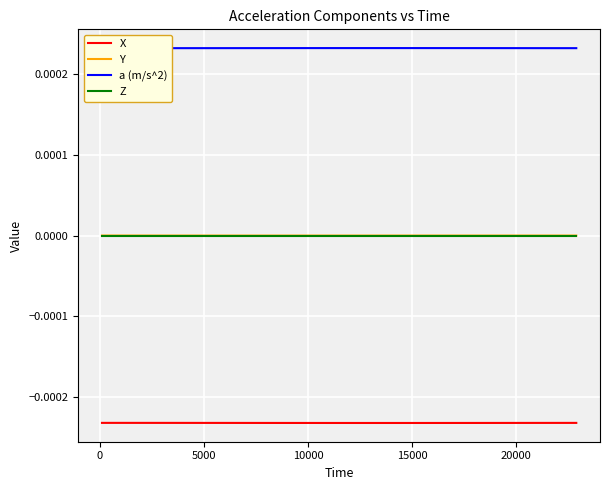

Which series has the largest range (max minus min)?

a (m/s^2)